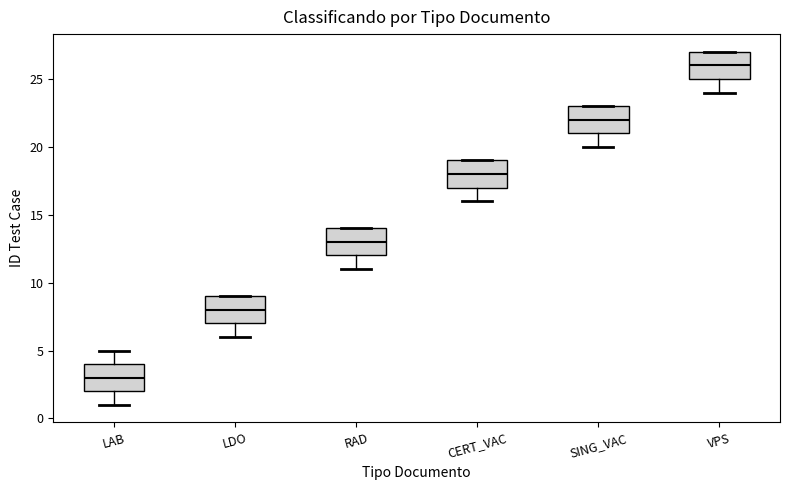

Which box has the lowest median line?

LAB